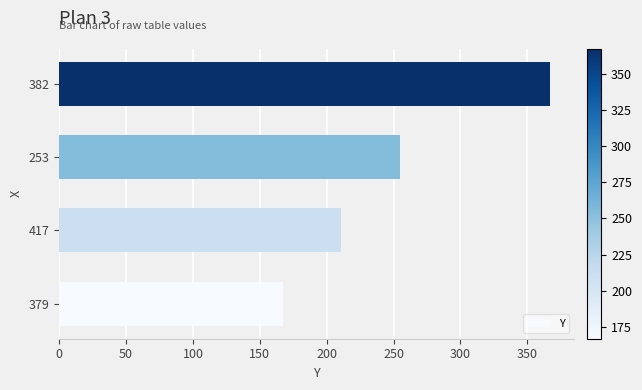

At which label is the value closest to 267?

253